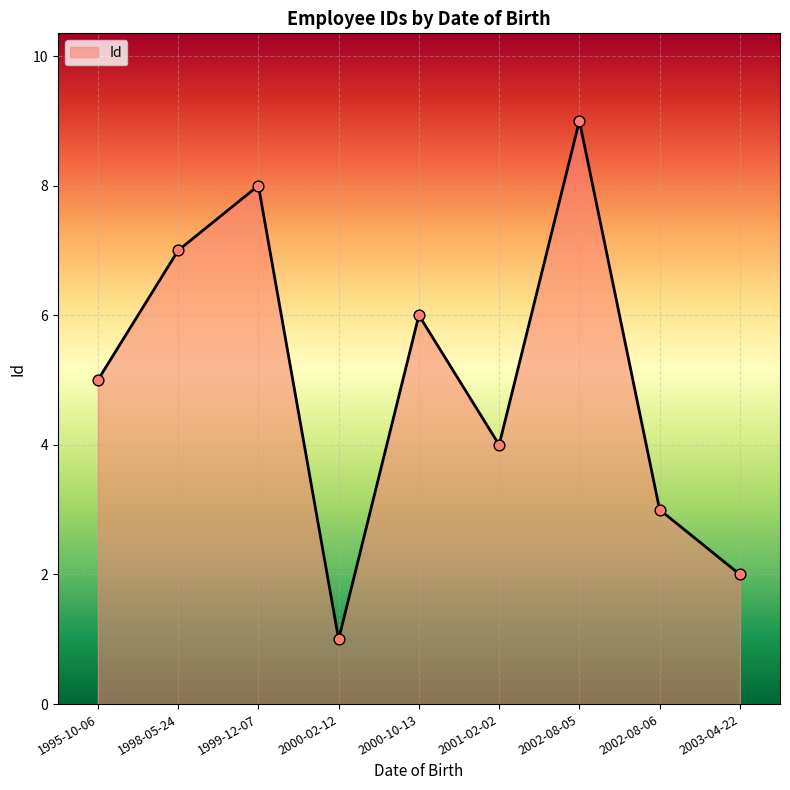

Approximately how many times larger is the value at 2001-02-02 compared to 2002-08-06?

1.3